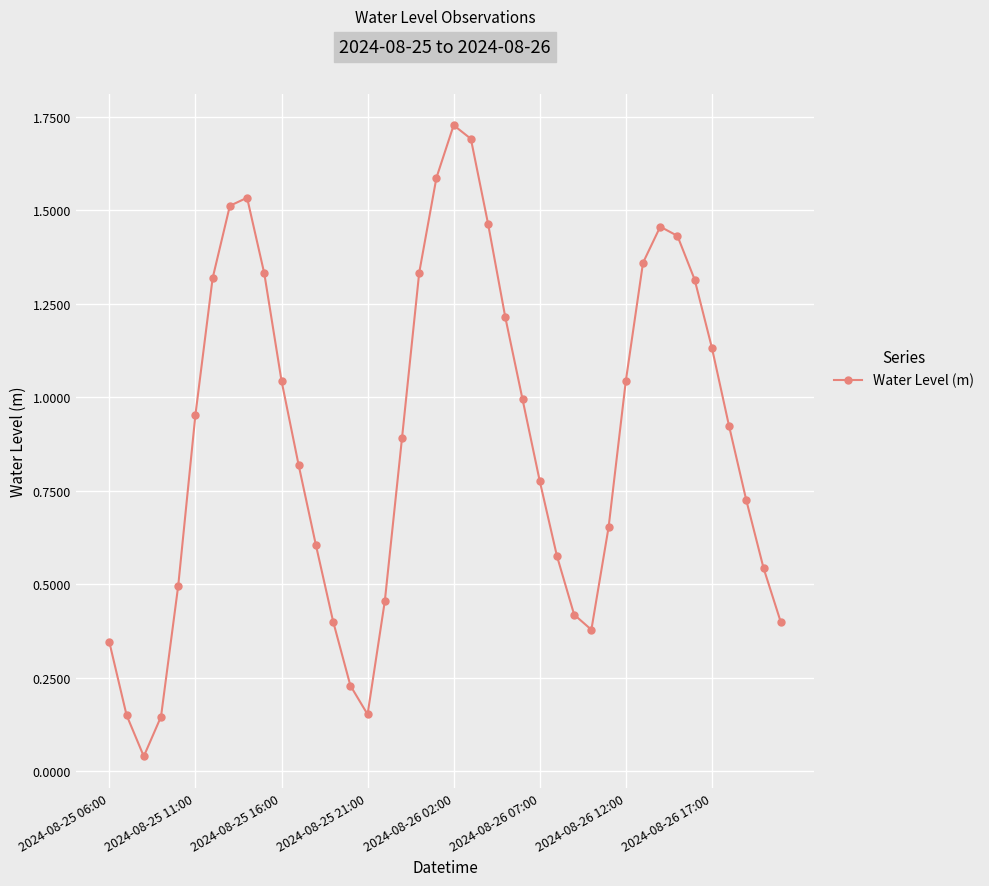

How many points are lower than both their immediate neighbors (excluding endpoints)?

3